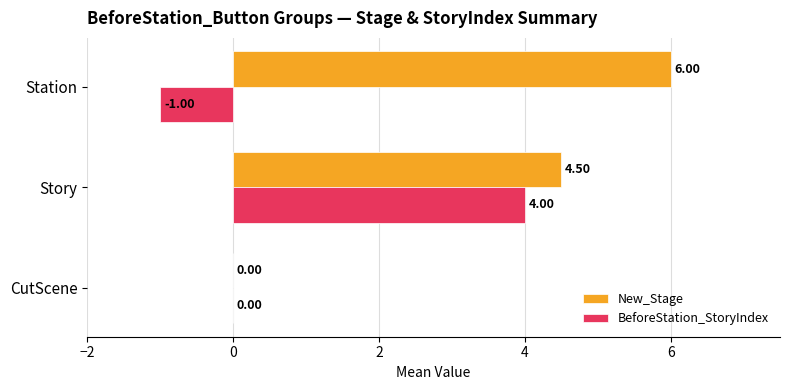

Between CutScene and Station, which series saw the biggest shift?

New_Stage